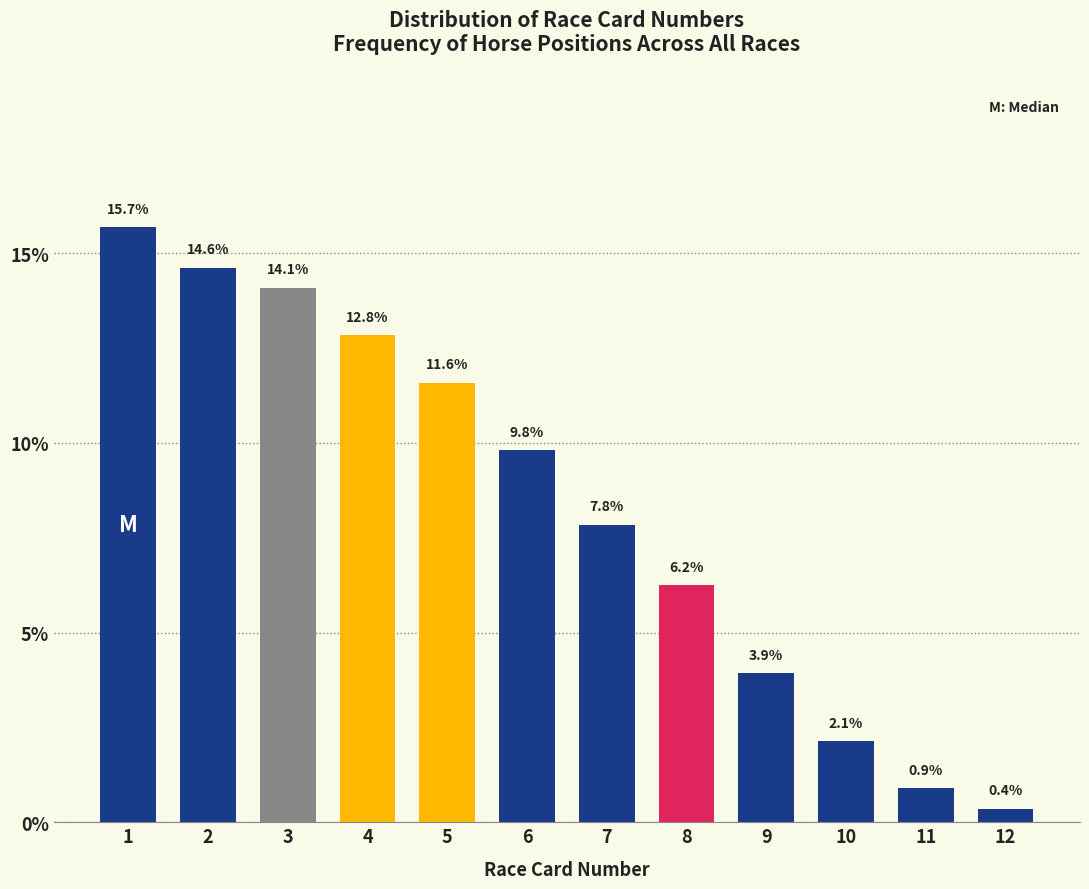

Reading right to left, transcribe all the data shown in this chart.

12=0.4	11=0.9	10=2.1	9=3.9	8=6.2	7=7.8	6=9.8	5=11.6	4=12.8	3=14.1	2=14.6	1=15.7